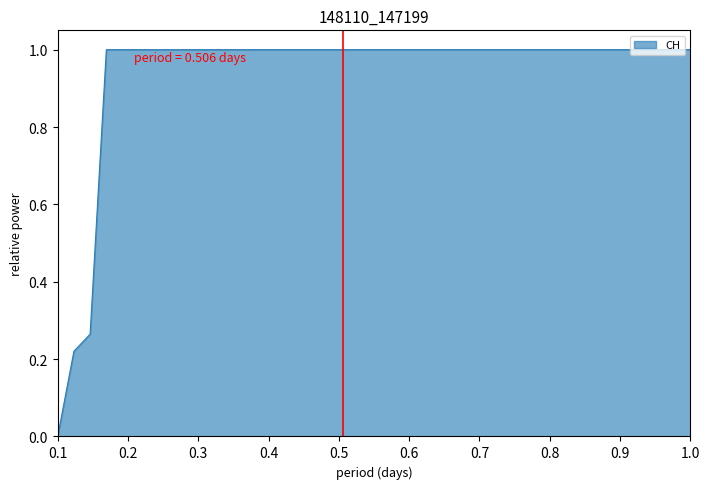

Does the chart have visible grid lines?

No